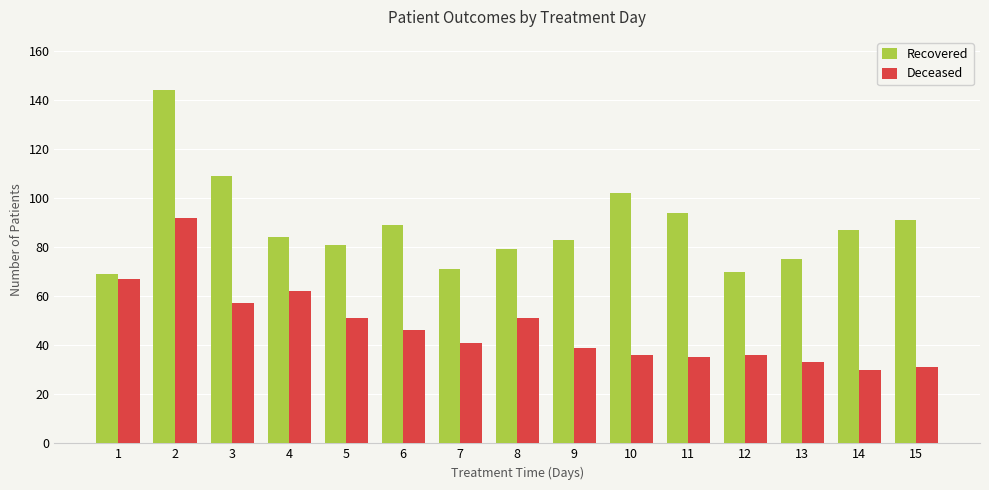

Which series has the largest total across all categories?

Recovered